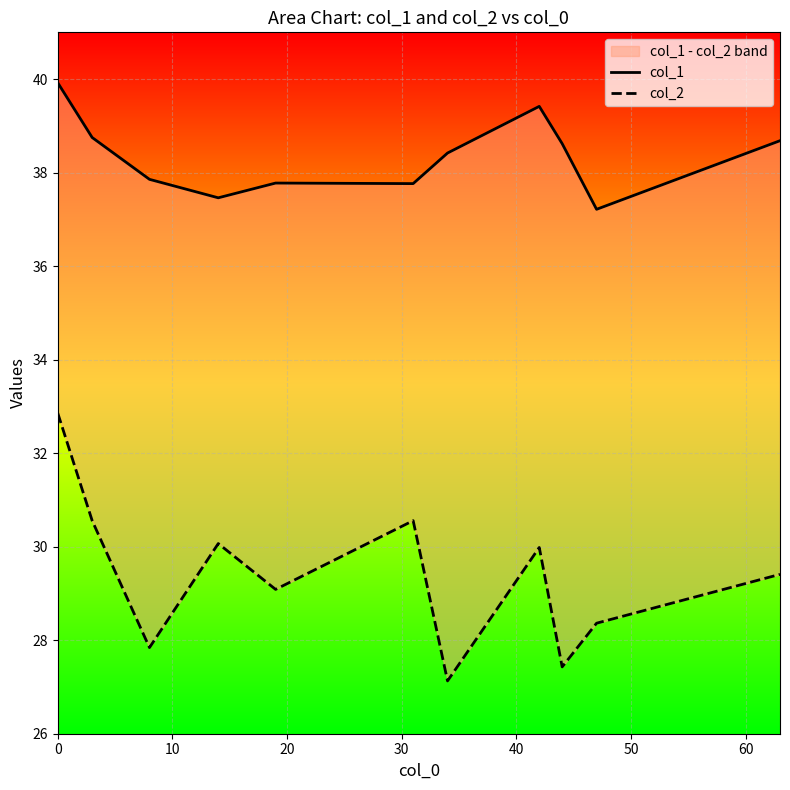

True or false: col_1 and col_2 intersect in this chart.

False